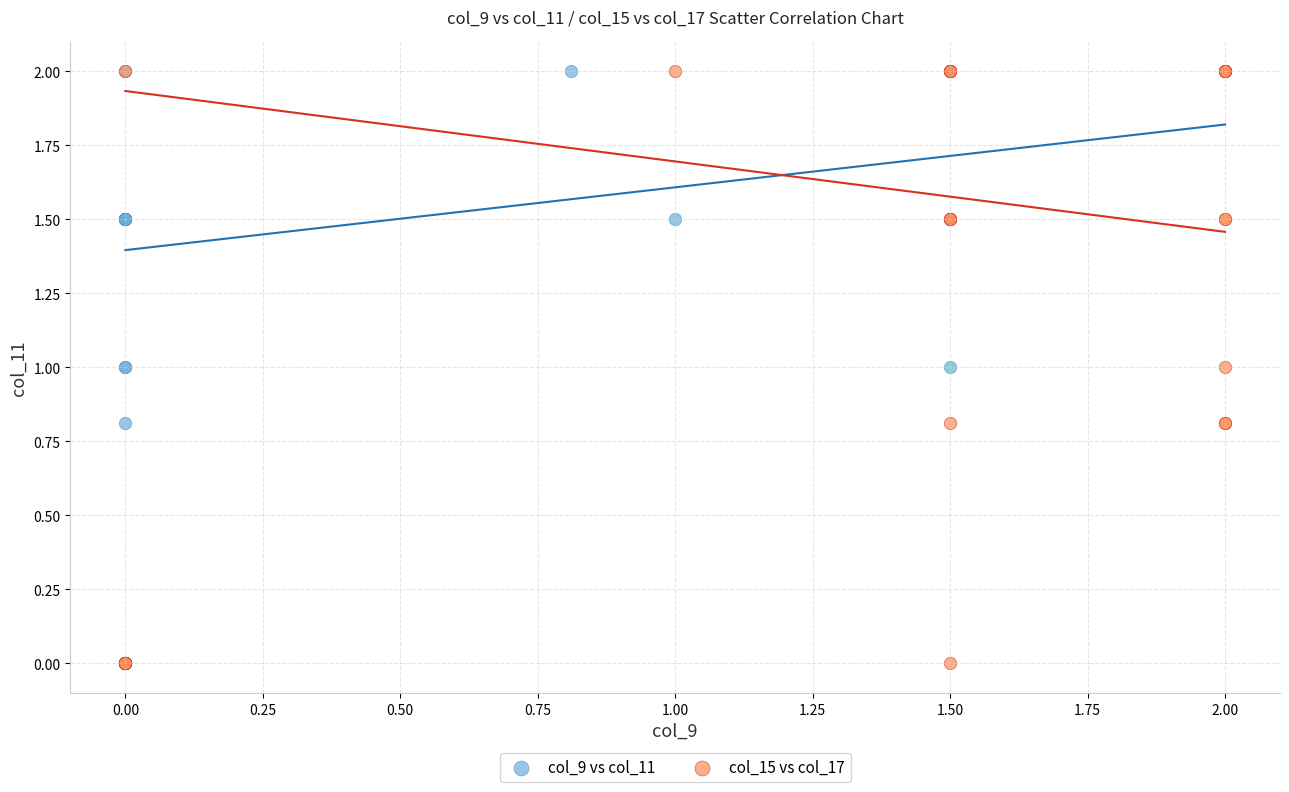

What are all the series names shown in the legend?

col_9 vs col_11, col_15 vs col_17